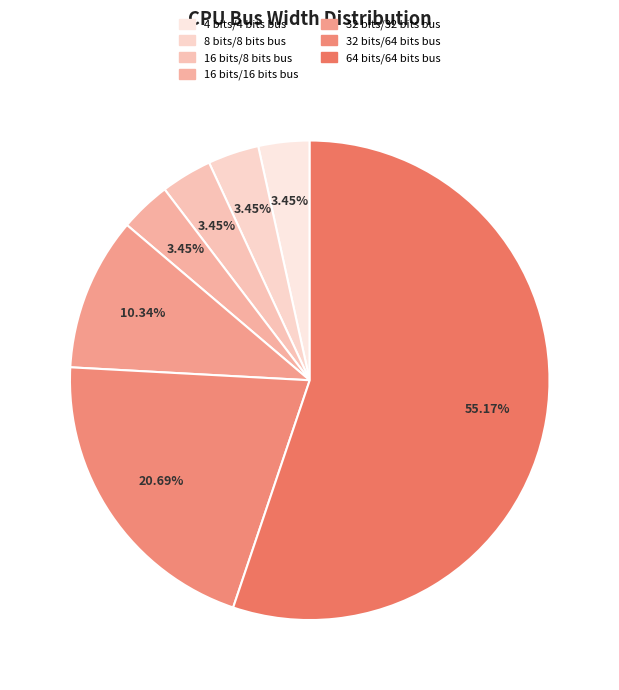

Count the number of slices in the pie.

7